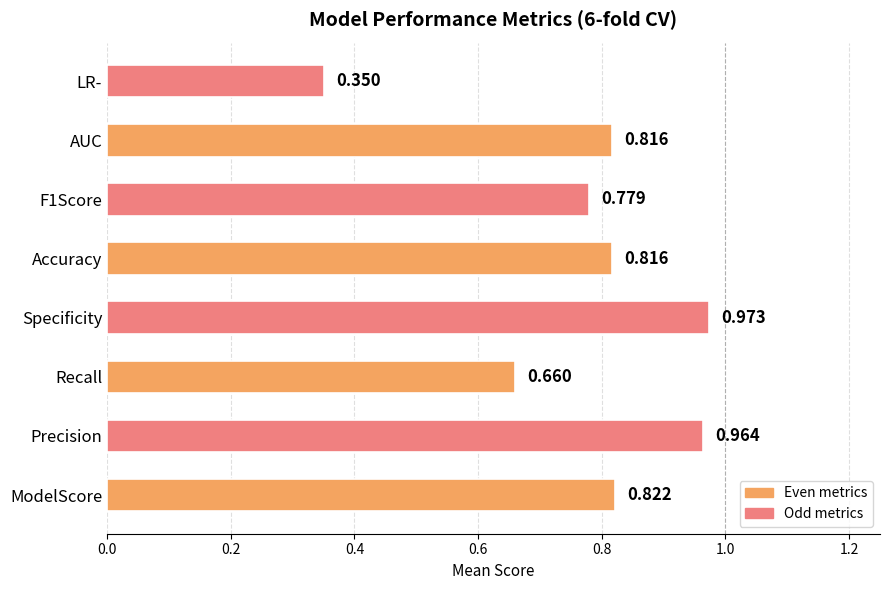

Between Specificity and ModelScore, which is larger?

Specificity